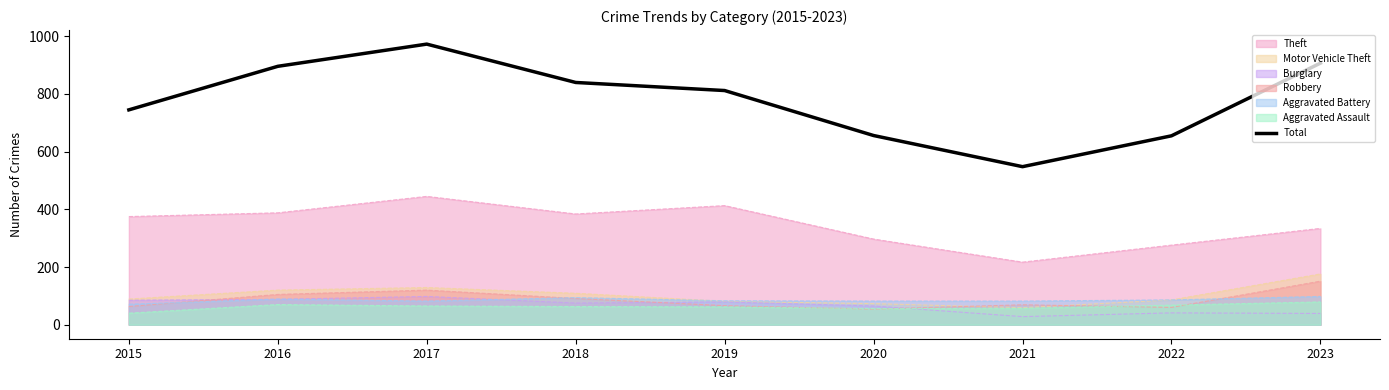

Approximately how many times larger is the value at 2016 compared to 2022?

1.4